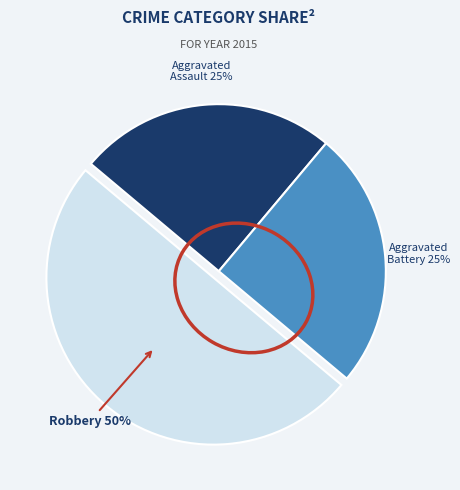

To the nearest percent, what is the difference between the largest and smallest slice percentages?

25%